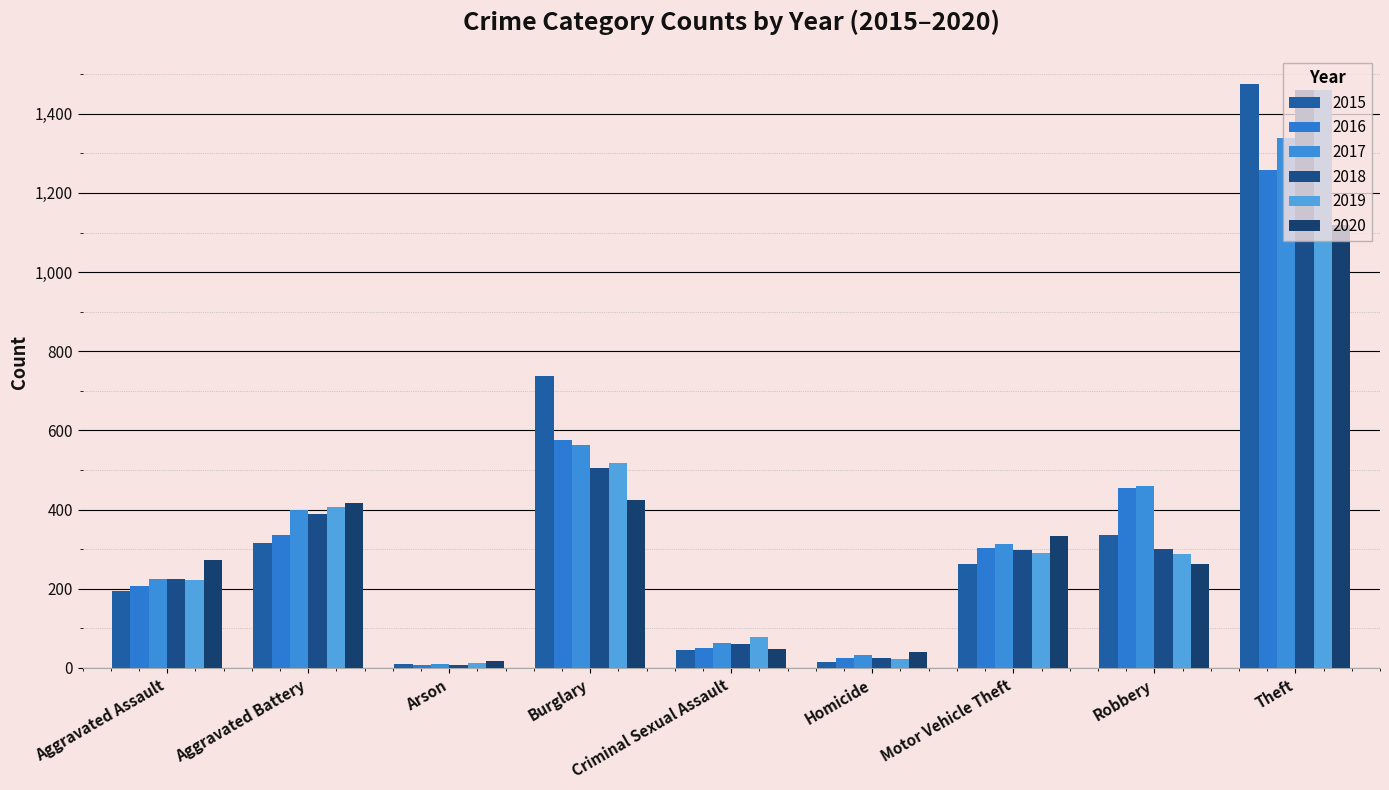

What is the value of the 2018 bar at the 1st from the left?

225